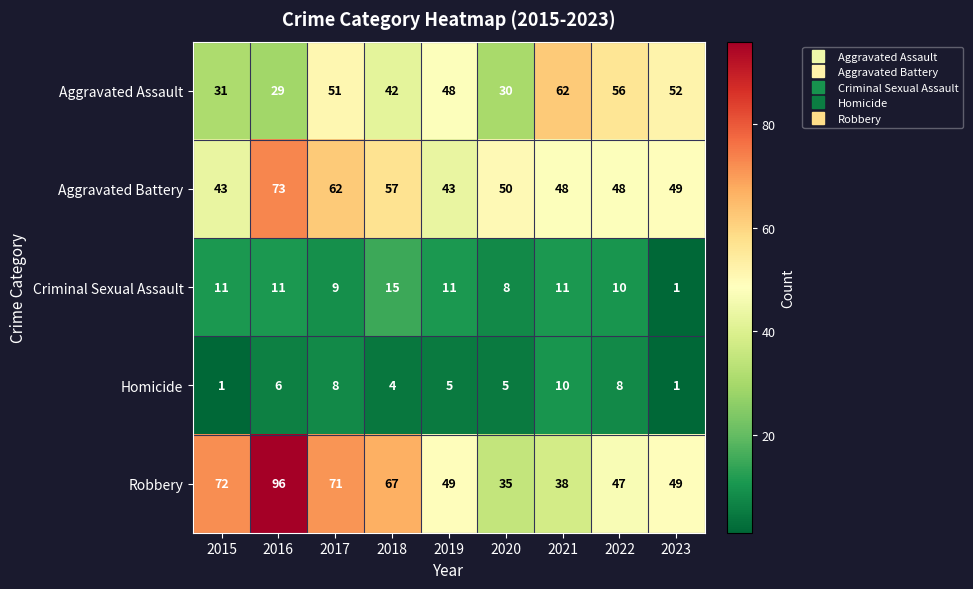

Is it true that Aggravated Assault equals 56 at 2022?

True